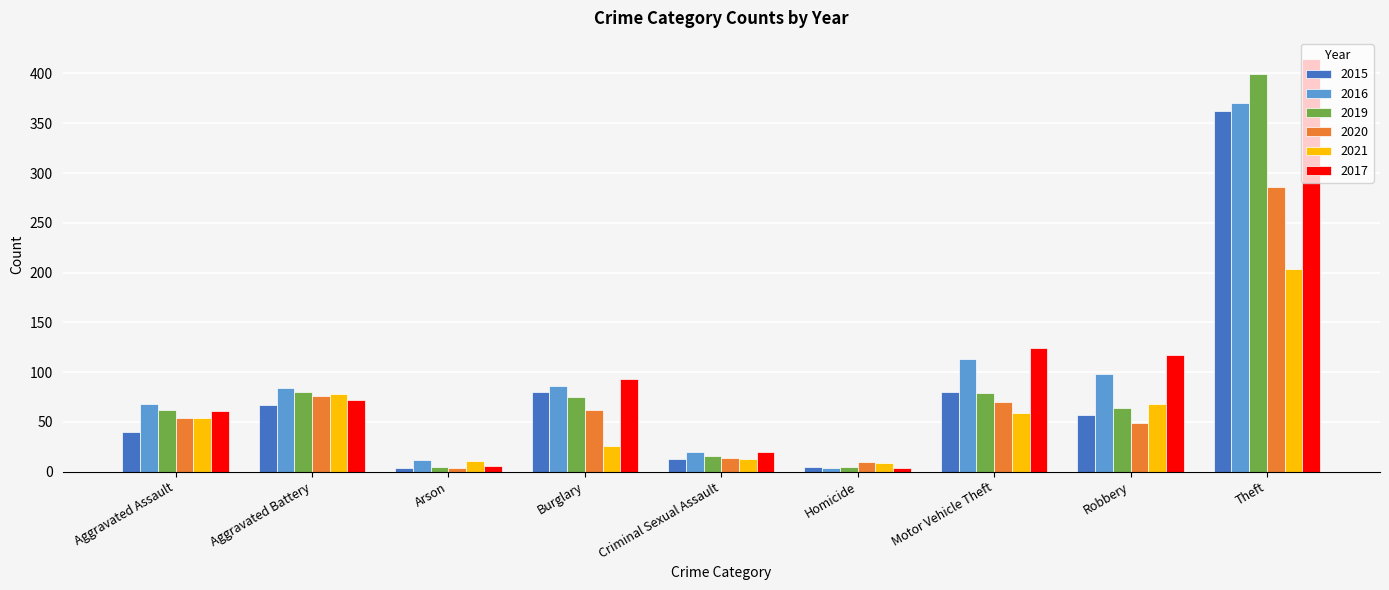

At which category is the sum across all series the highest?

Theft